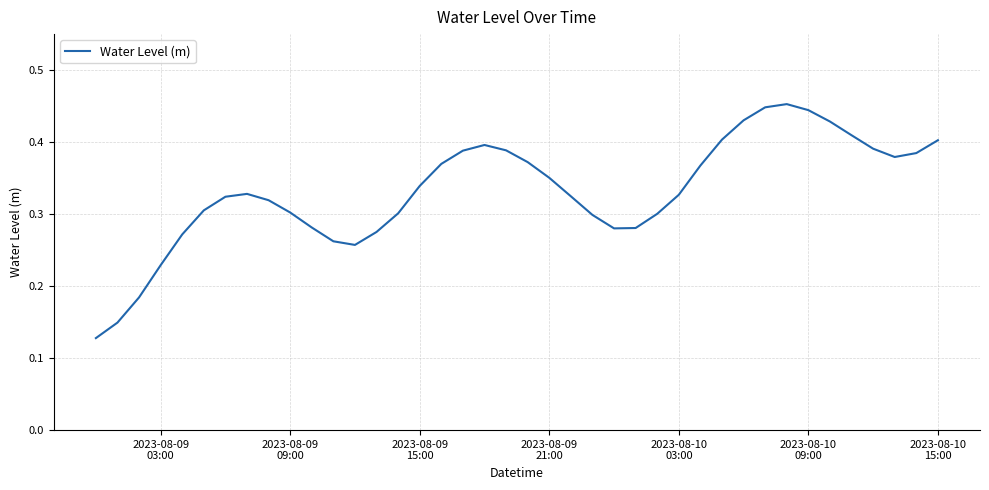

Reading right to left, extract all data points from this chart.

0.4	0.4	0.4	0.4	0.4	0.4	0.4	0.5	0.4	0.4	0.4	0.4	0.3	0.3	0.3	0.3	0.3	0.3	0.4	0.4	0.4	0.4	0.4	0.4	0.3	0.3	0.3	0.3	0.3	0.3	0.3	0.3	0.3	0.3	0.3	0.3	0.2	0.2	0.1	0.1